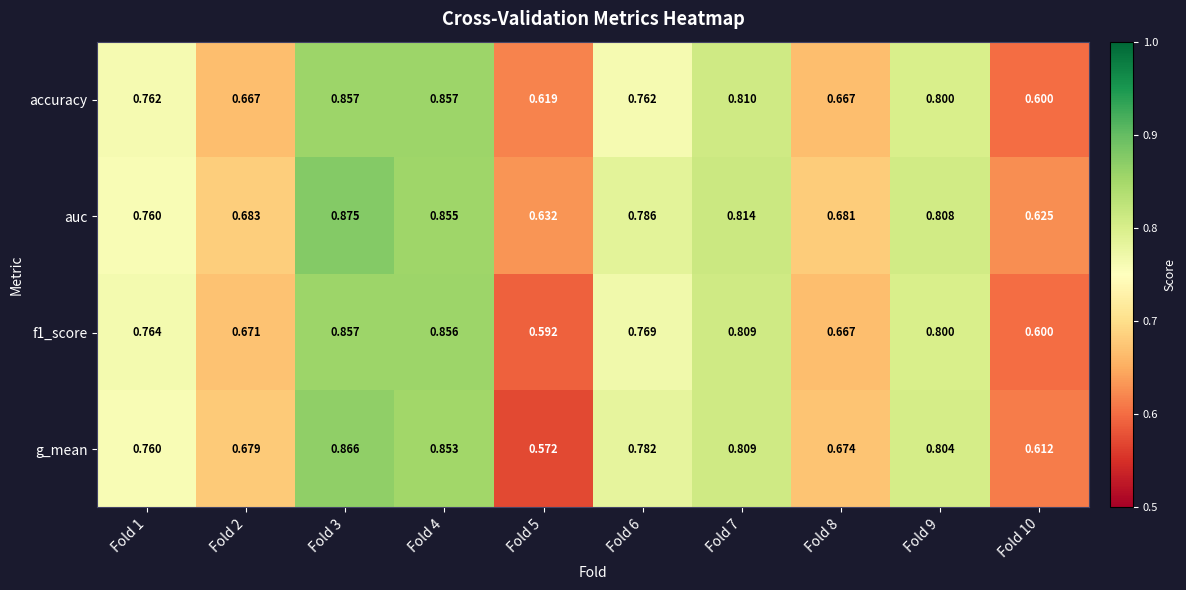

Between Fold 3 and Fold 9, which series saw the biggest shift?

auc